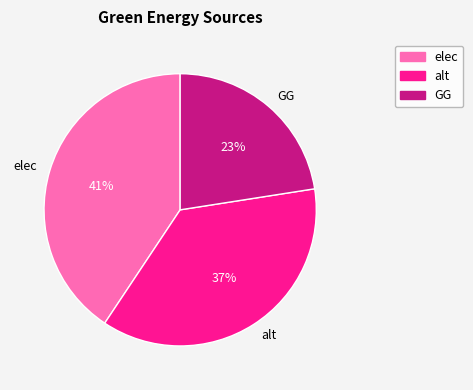

Between GG and elec, which is larger?

elec